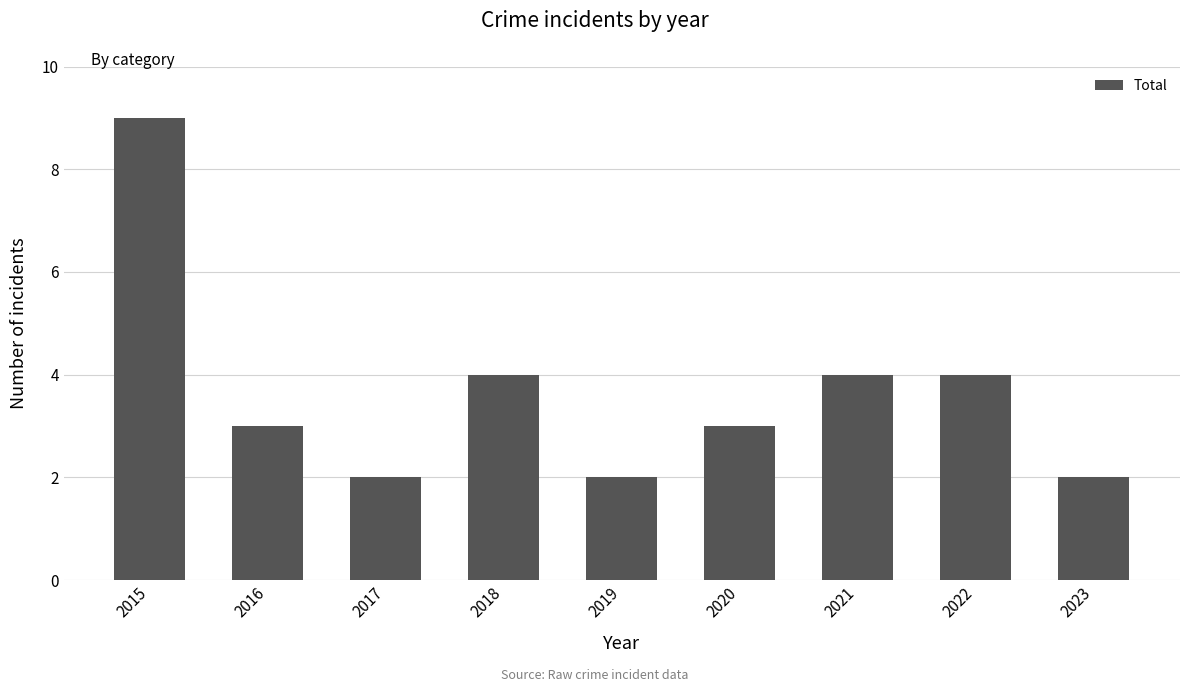

How many categories are shown in the chart?

9